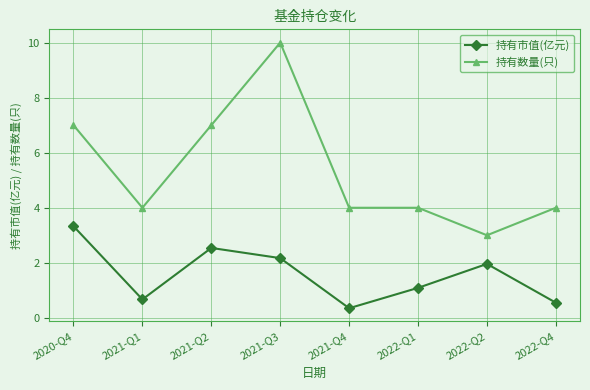

Which category has the lowest value in the 持有市值(亿元) series?

2021-Q4